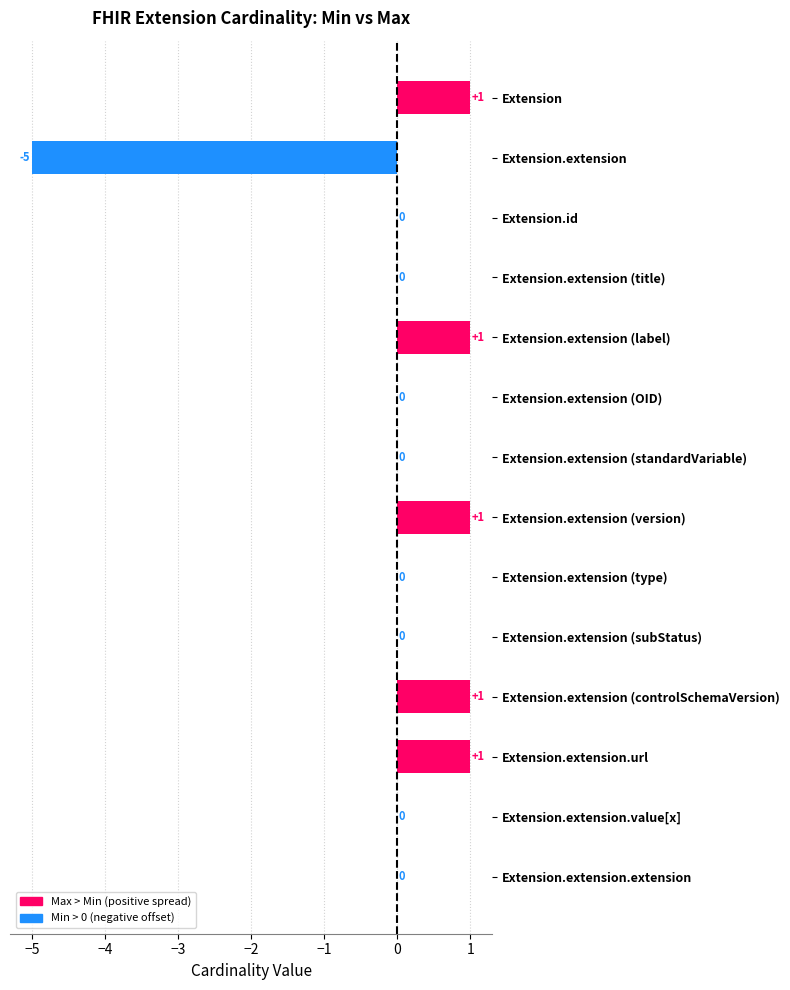

At which label is the value closest to -2?

Extension.id